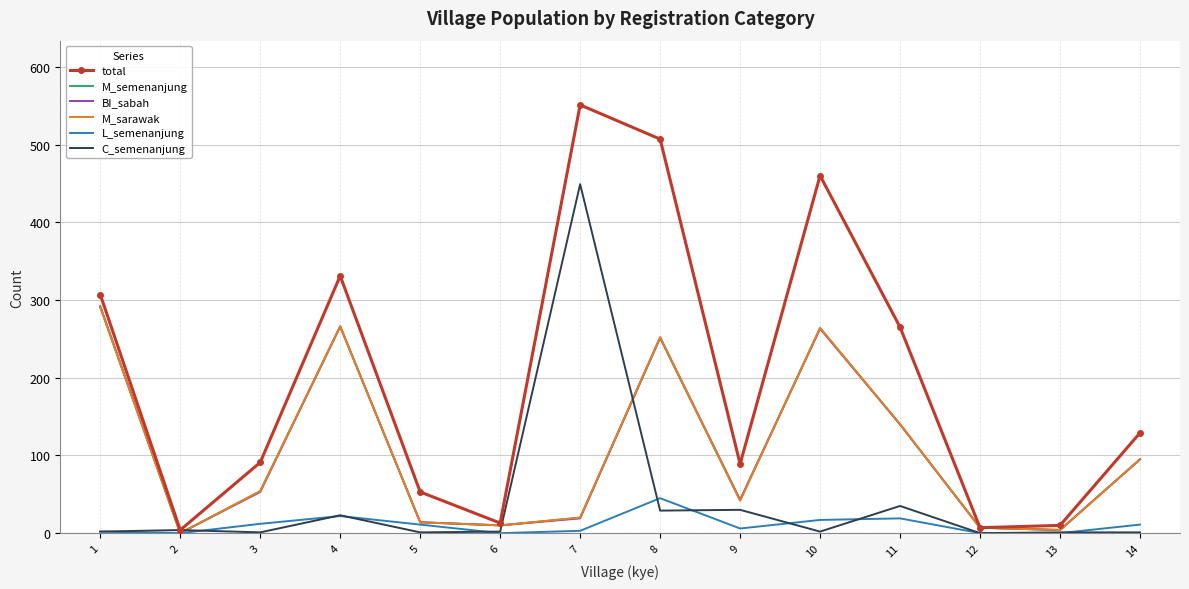

Is the value of BI_sabah at 8 greater than the value of total at 6?

Yes